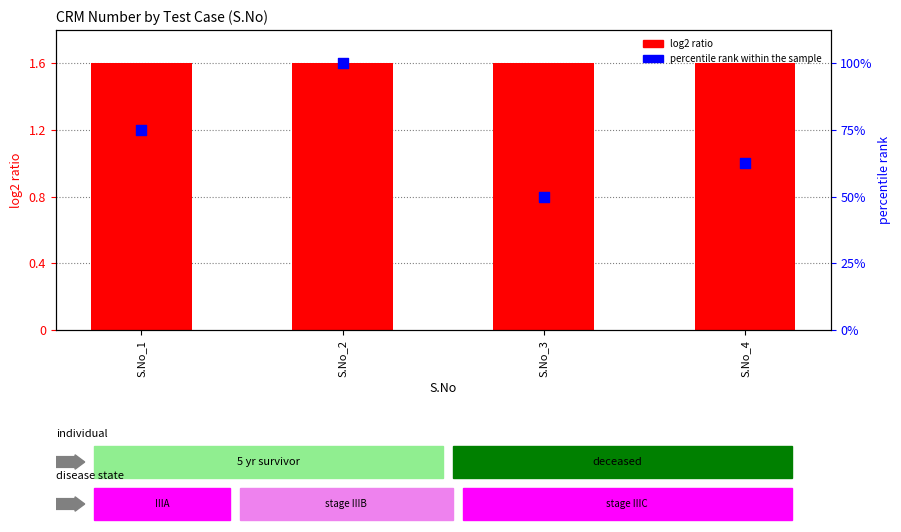

Which series contains the lowest Y value?

percentile rank within the sample